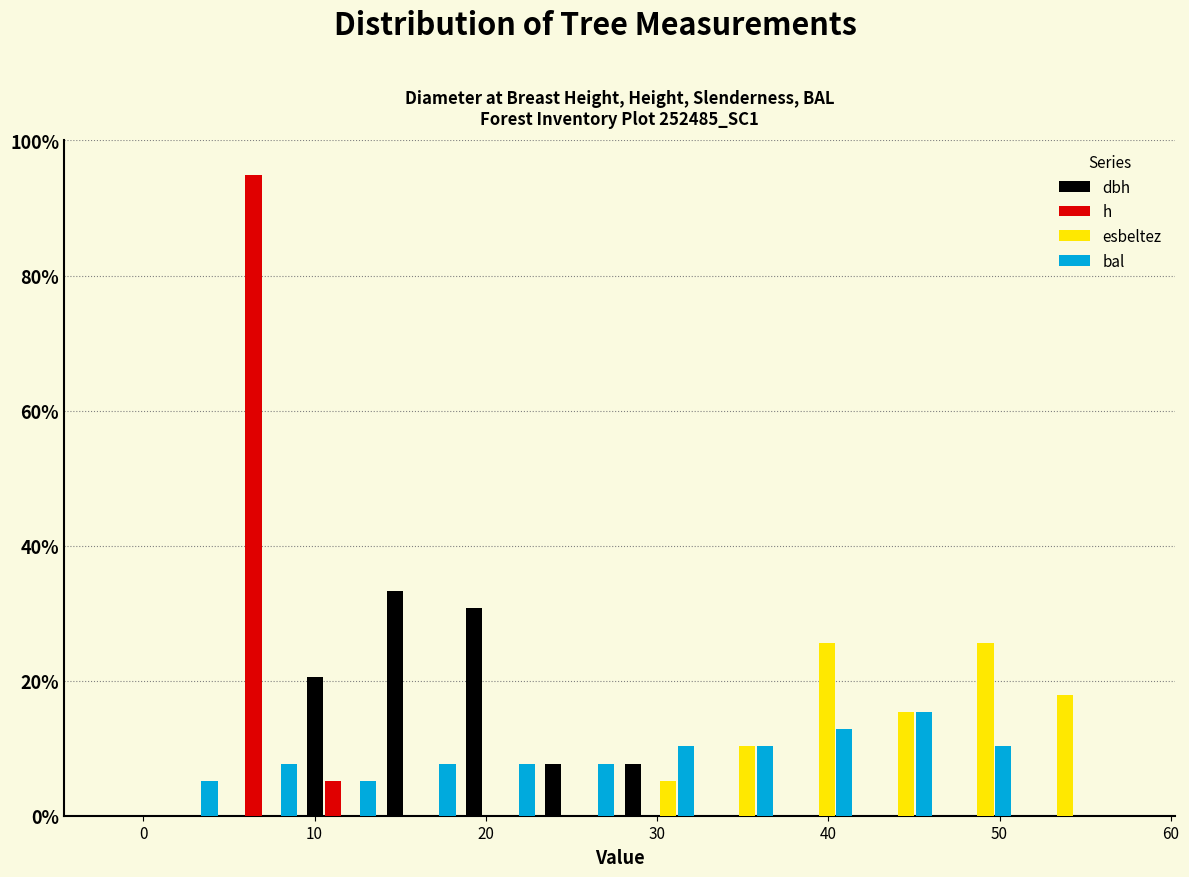

Reading left to right, list every range on the x-axis with the height of the bar of each series over it. Neither the bar edges nor the heights are printed on the chart, so give them approximately, as read against the axes.

0 to 5: dbh=0	h=0	esbeltez=0	bal=6
5 to 9: dbh=0	h=94	esbeltez=0	bal=8
9 to 14: dbh=20	h=6	esbeltez=0	bal=6
14 to 19: dbh=34	h=0	esbeltez=0	bal=8
19 to 23: dbh=30	h=0	esbeltez=0	bal=8
23 to 28: dbh=8	h=0	esbeltez=0	bal=8
28 to 32: dbh=8	h=0	esbeltez=6	bal=10
32 to 37: dbh=0	h=0	esbeltez=10	bal=10
37 to 42: dbh=0	h=0	esbeltez=26	bal=12
42 to 46: dbh=0	h=0	esbeltez=16	bal=16
46 to 51: dbh=0	h=0	esbeltez=26	bal=10
51 to 56: dbh=0	h=0	esbeltez=18	bal=0